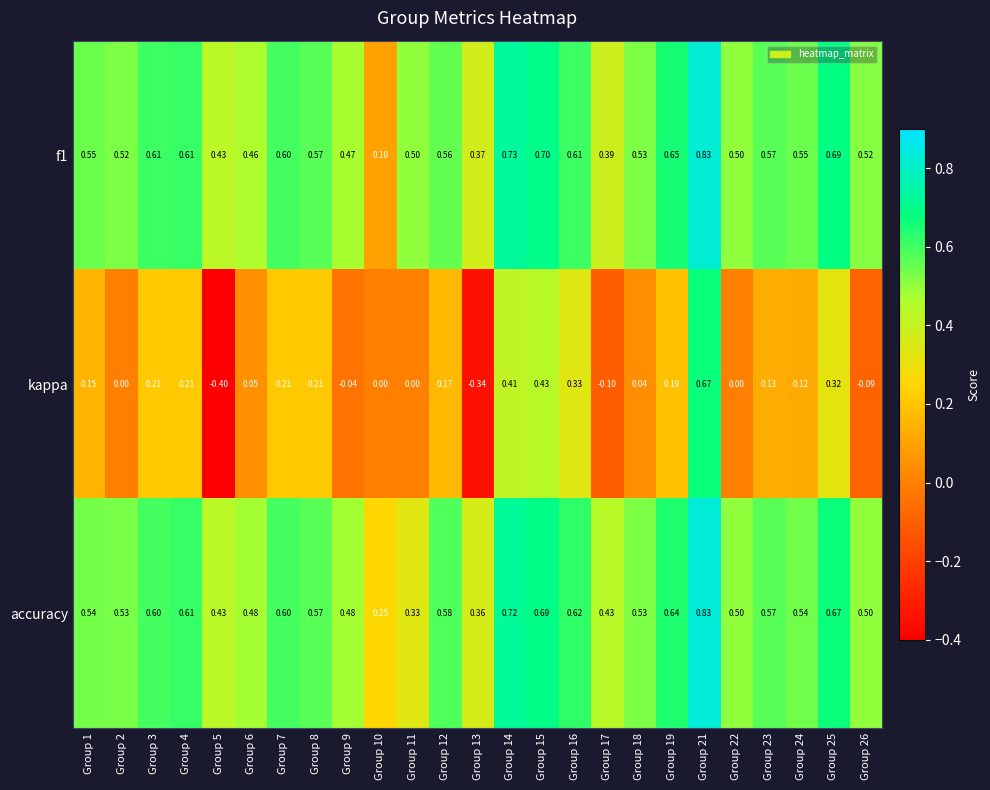

Which series changed the most between Group 5 and Group 11?

kappa